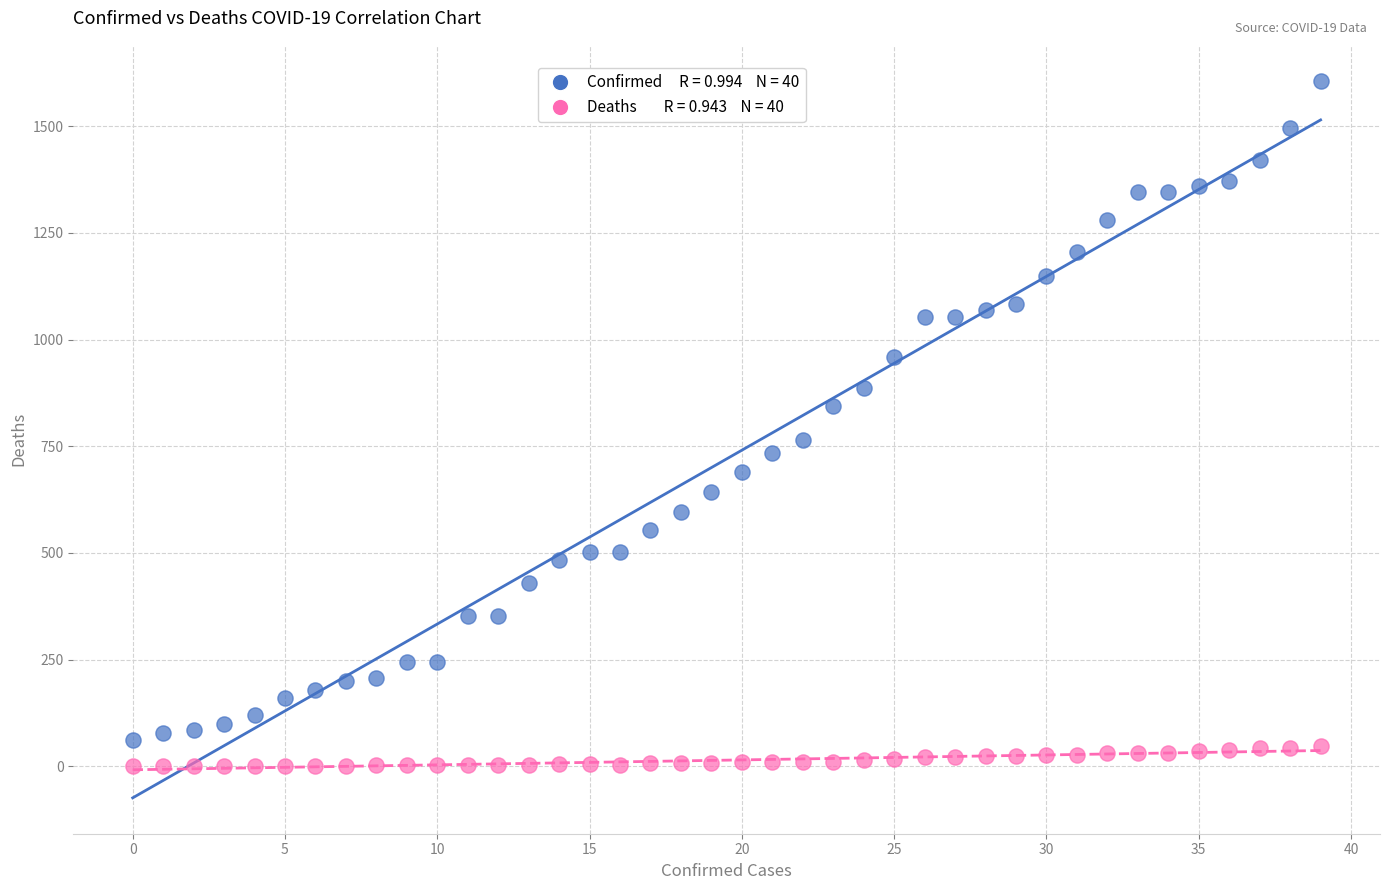

Across all data points, what is the range of Y values (max minus min)?

1607